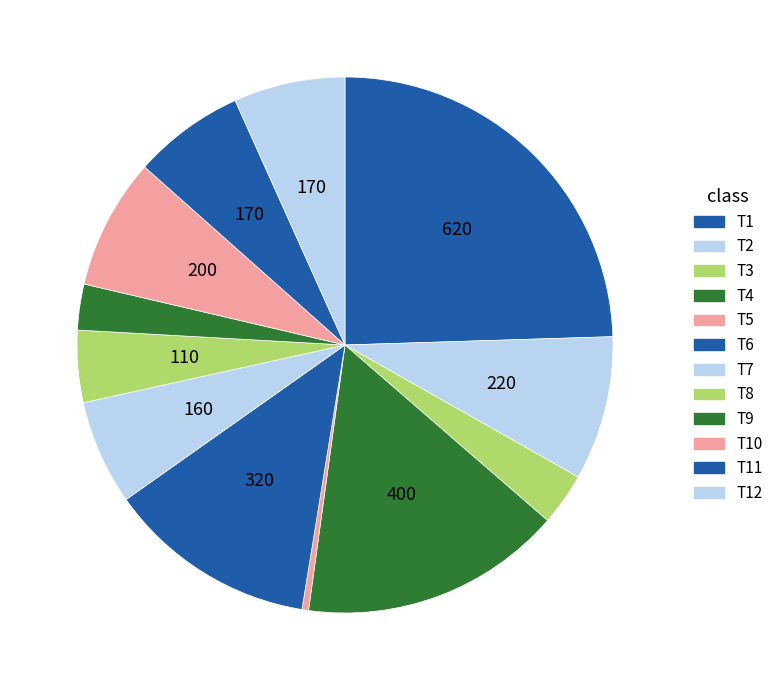

What is the ratio of the value at T10 to the value at T5?

20.0